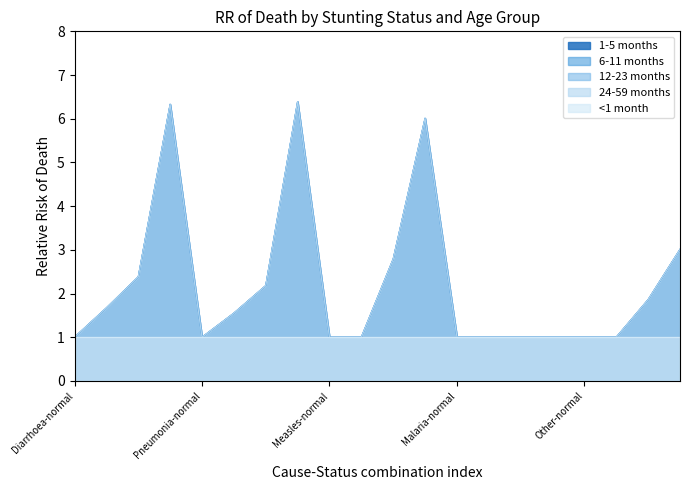

Which series has the widest spread of values?

1-5 months